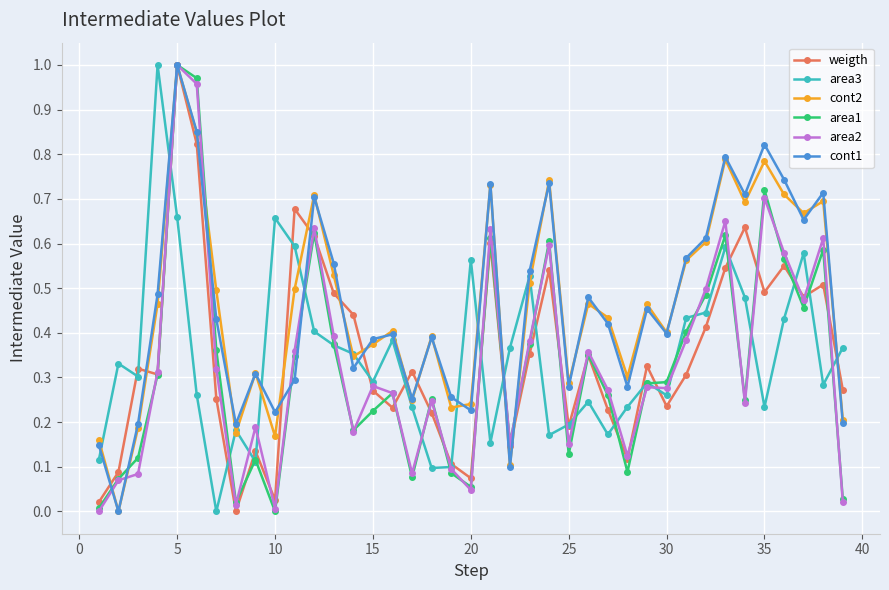

How many interior local peaks does the area3 series have?

11